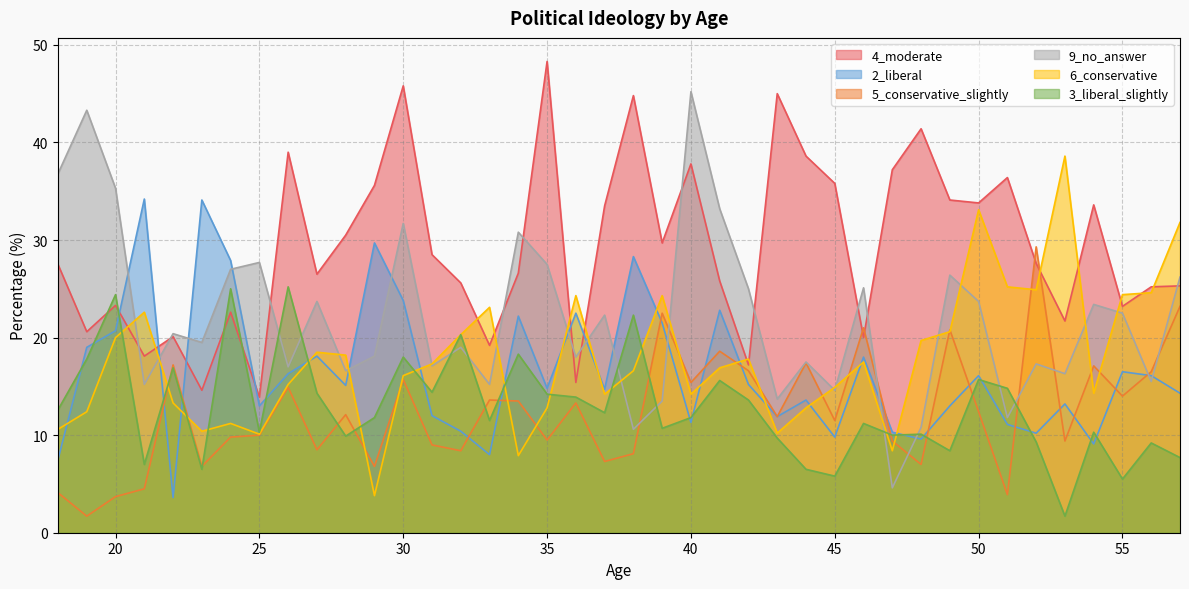

What is the difference between the maximum and minimum values in the 3_liberal_slightly series?

23.5